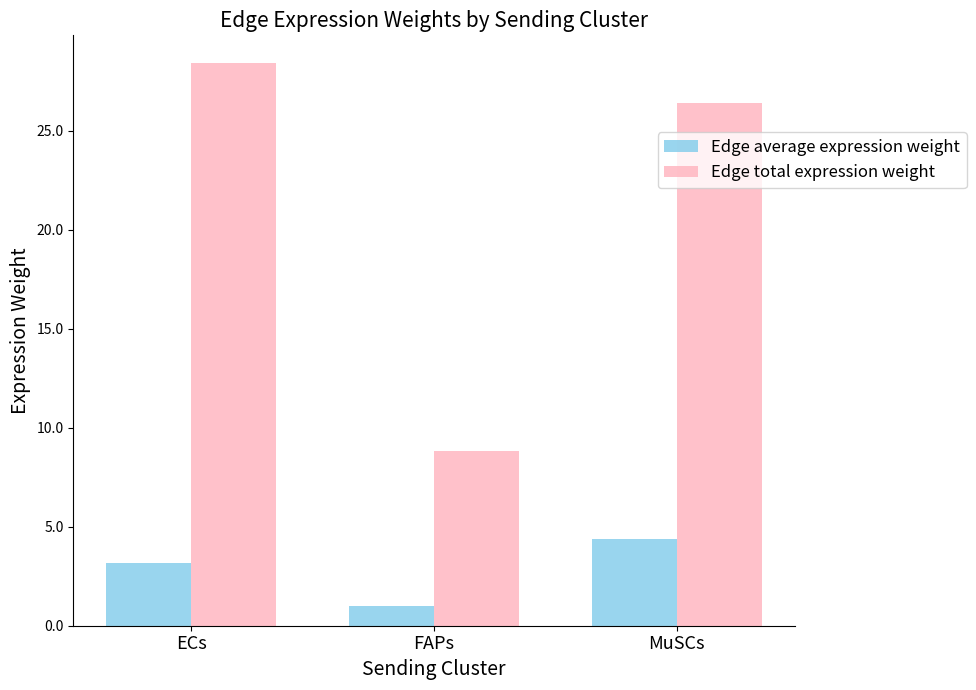

Does the chart contain any negative values?

No